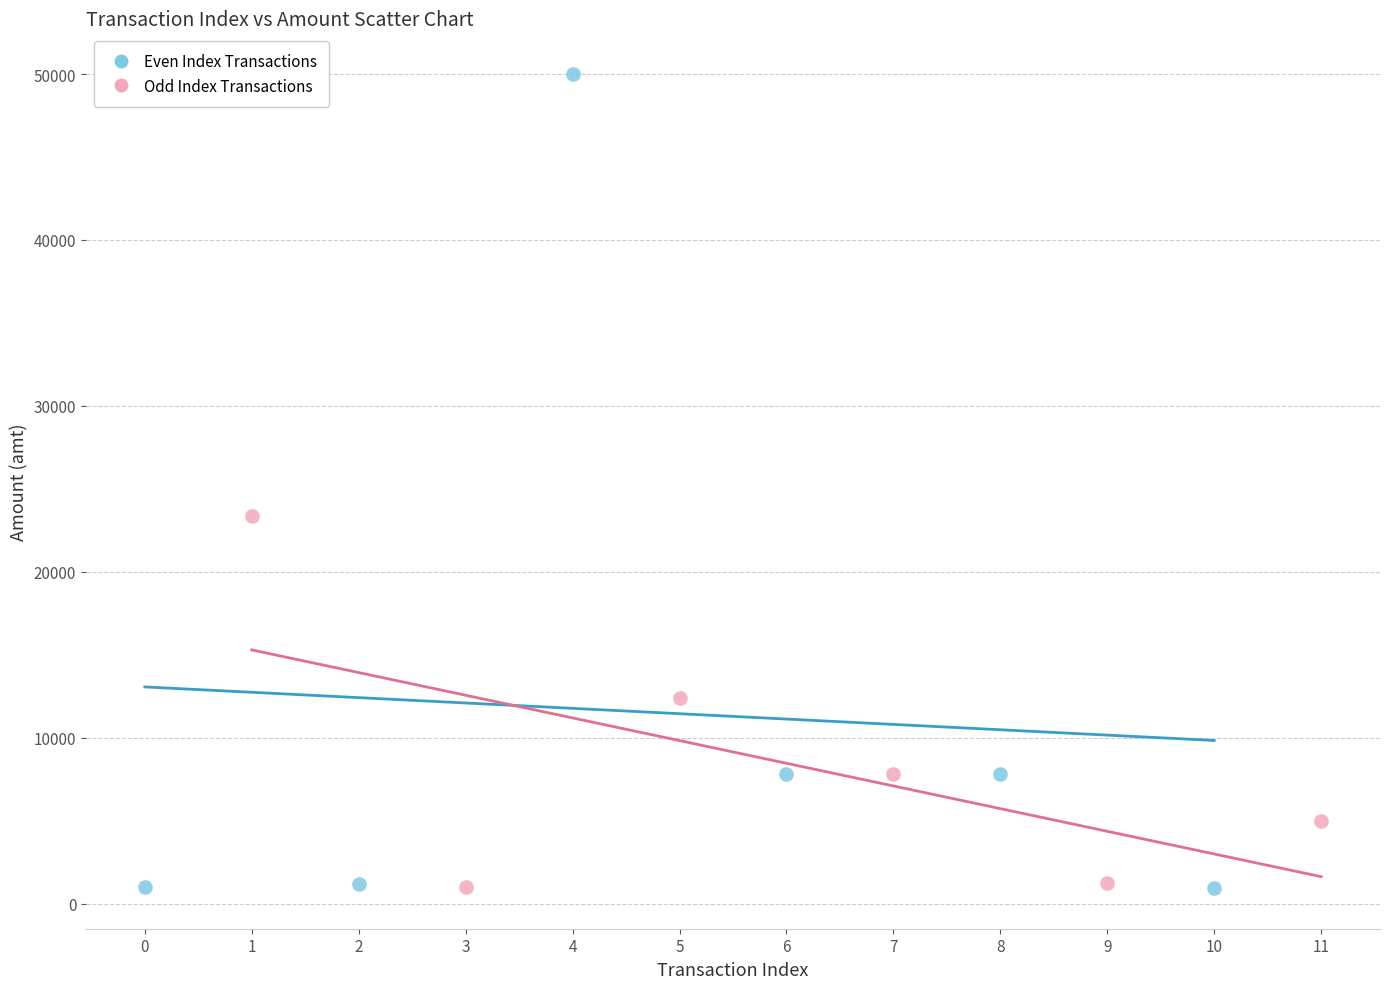

Which series reaches the maximum Y coordinate?

Even Index Transactions